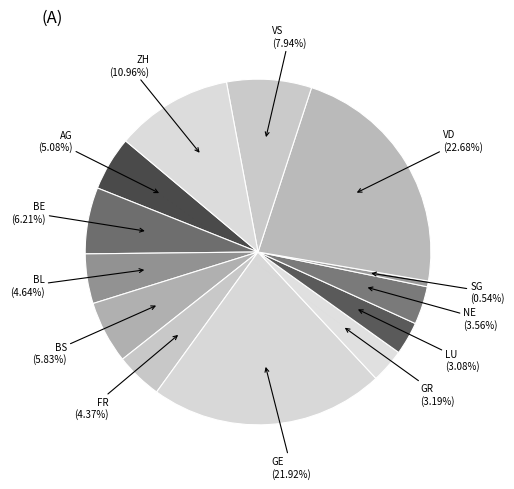

To the nearest percent, what portion does ZH represent?

11%